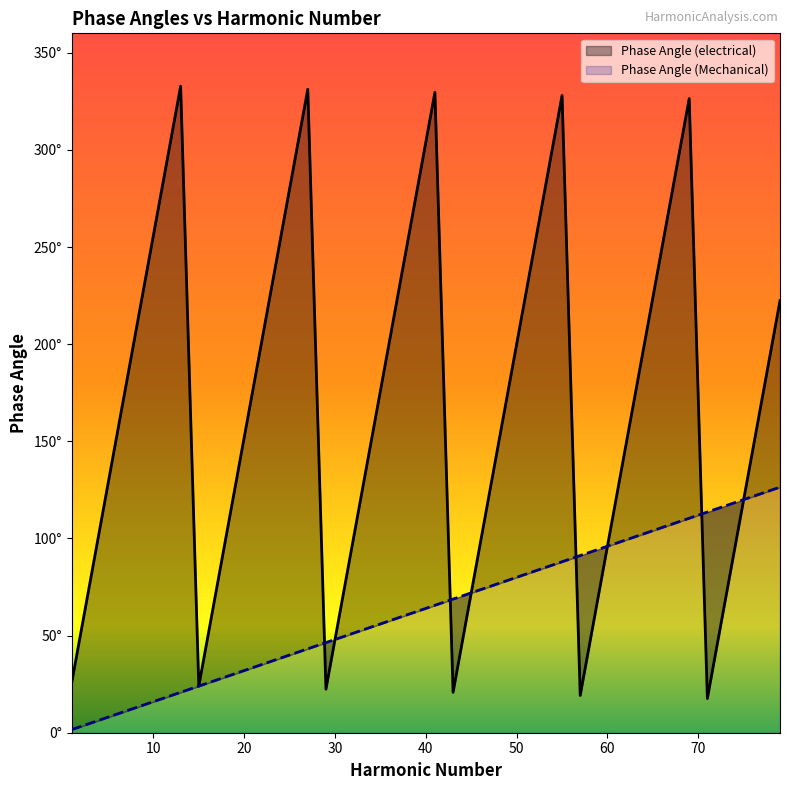

The value of Phase Angle (Mechanical) at 77 is 123.2. True or false?

True